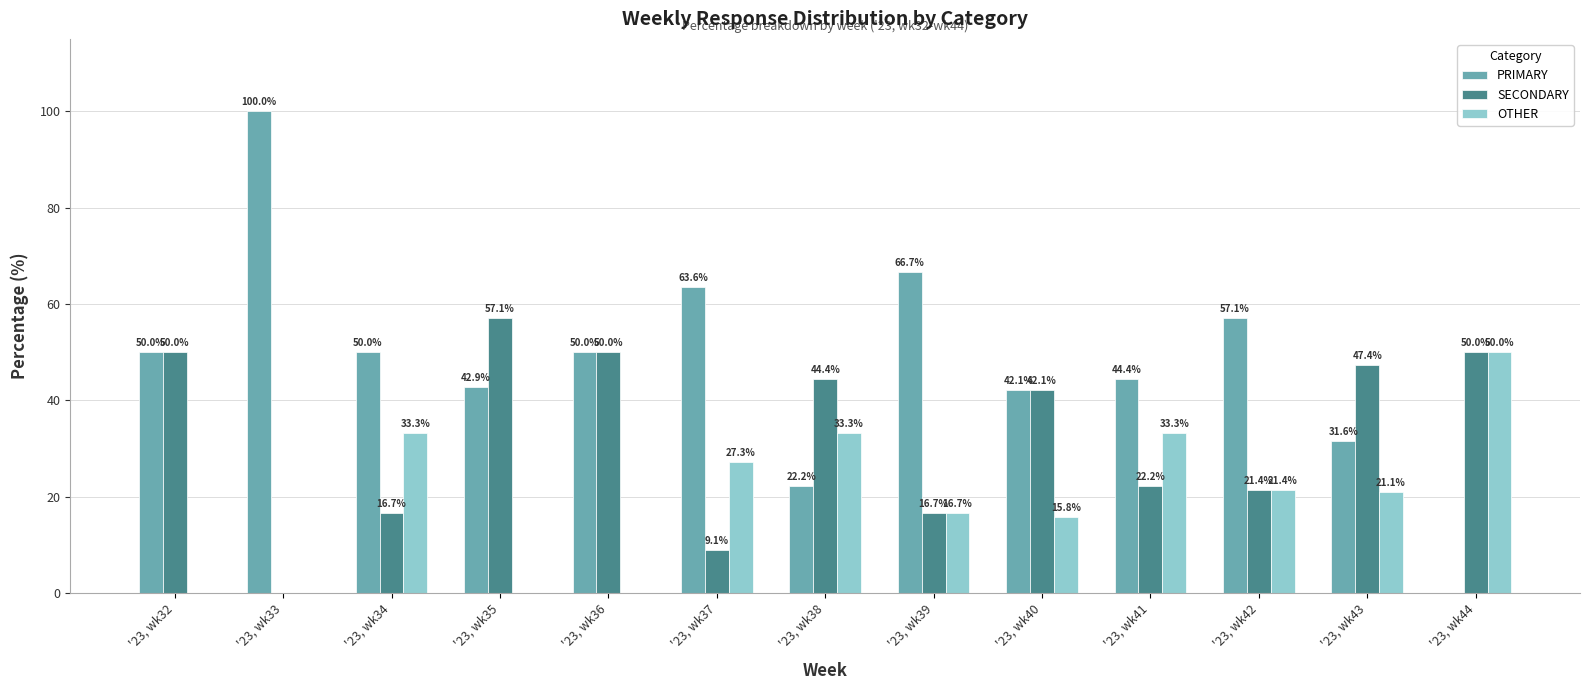

What value does the PRIMARY series have at '23, wk36?

50.0